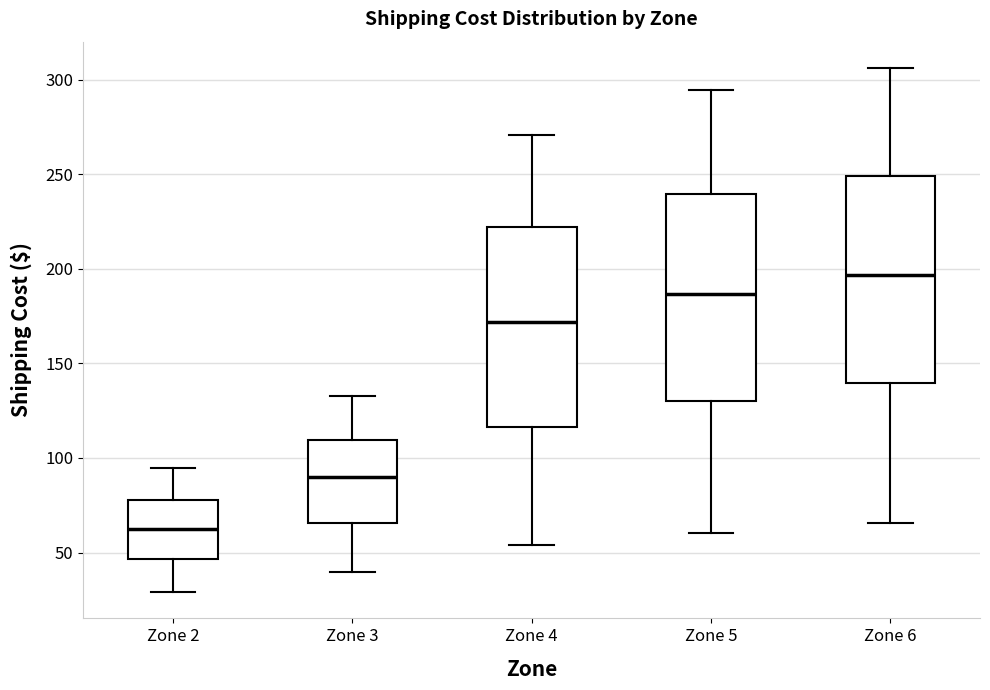

Which box's median line is the lowest?

Zone 2